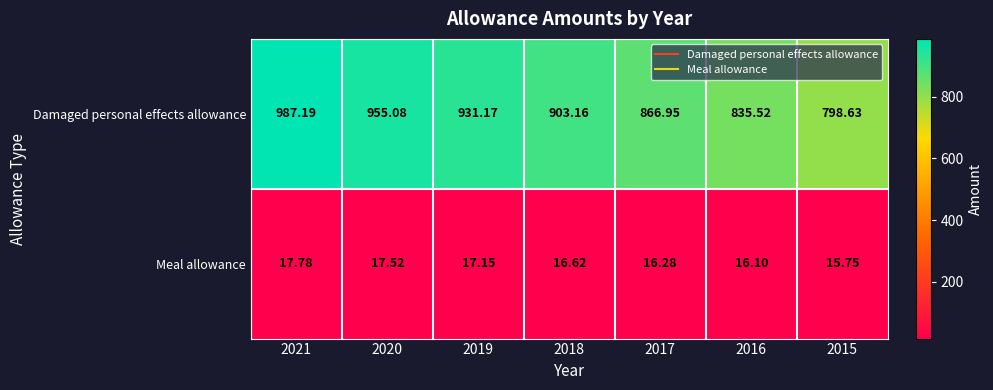

Which series has the largest total across all categories?

Damaged personal effects allowance